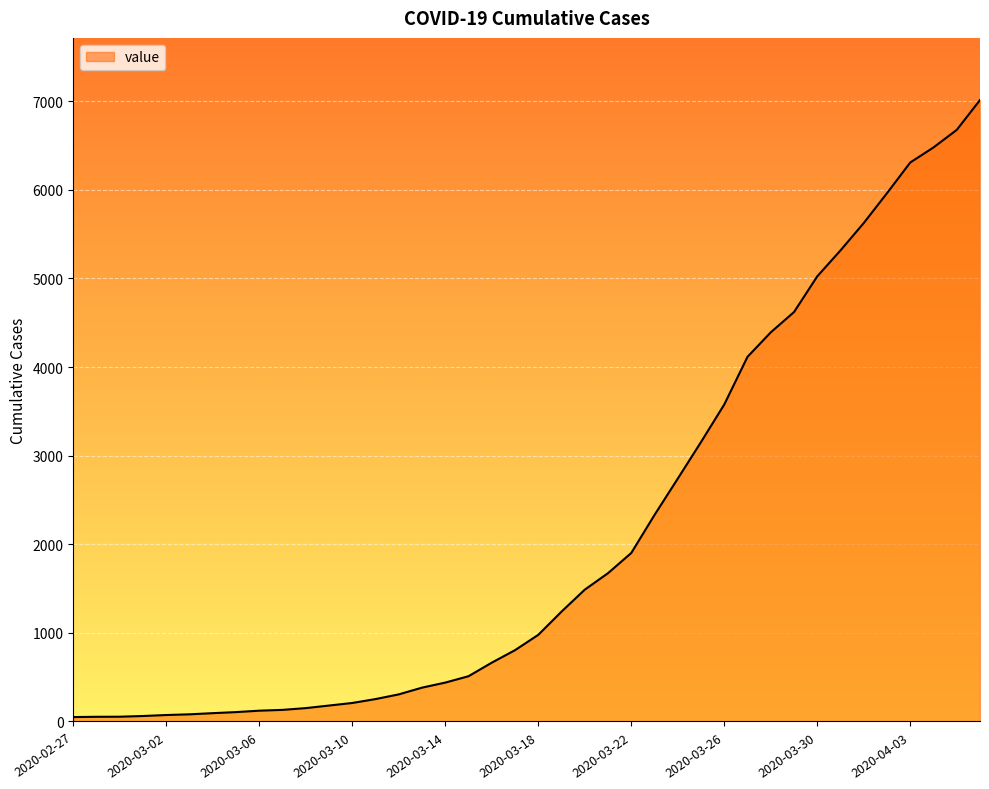

What is the difference between the maximum and minimum values?

6964